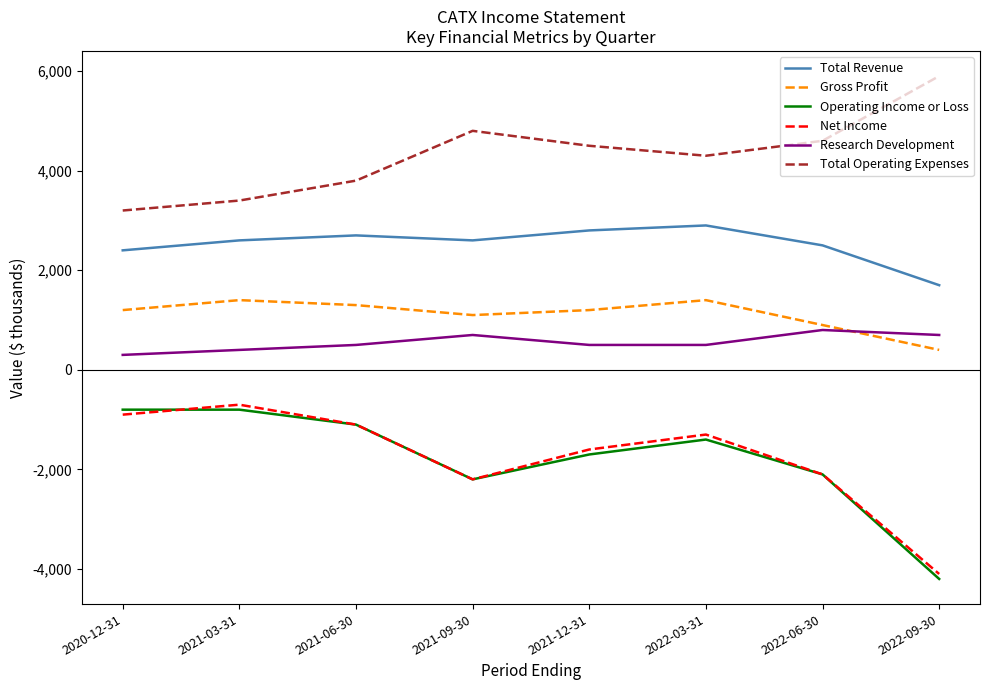

True or false: Operating Income or Loss and Gross Profit intersect in this chart.

False